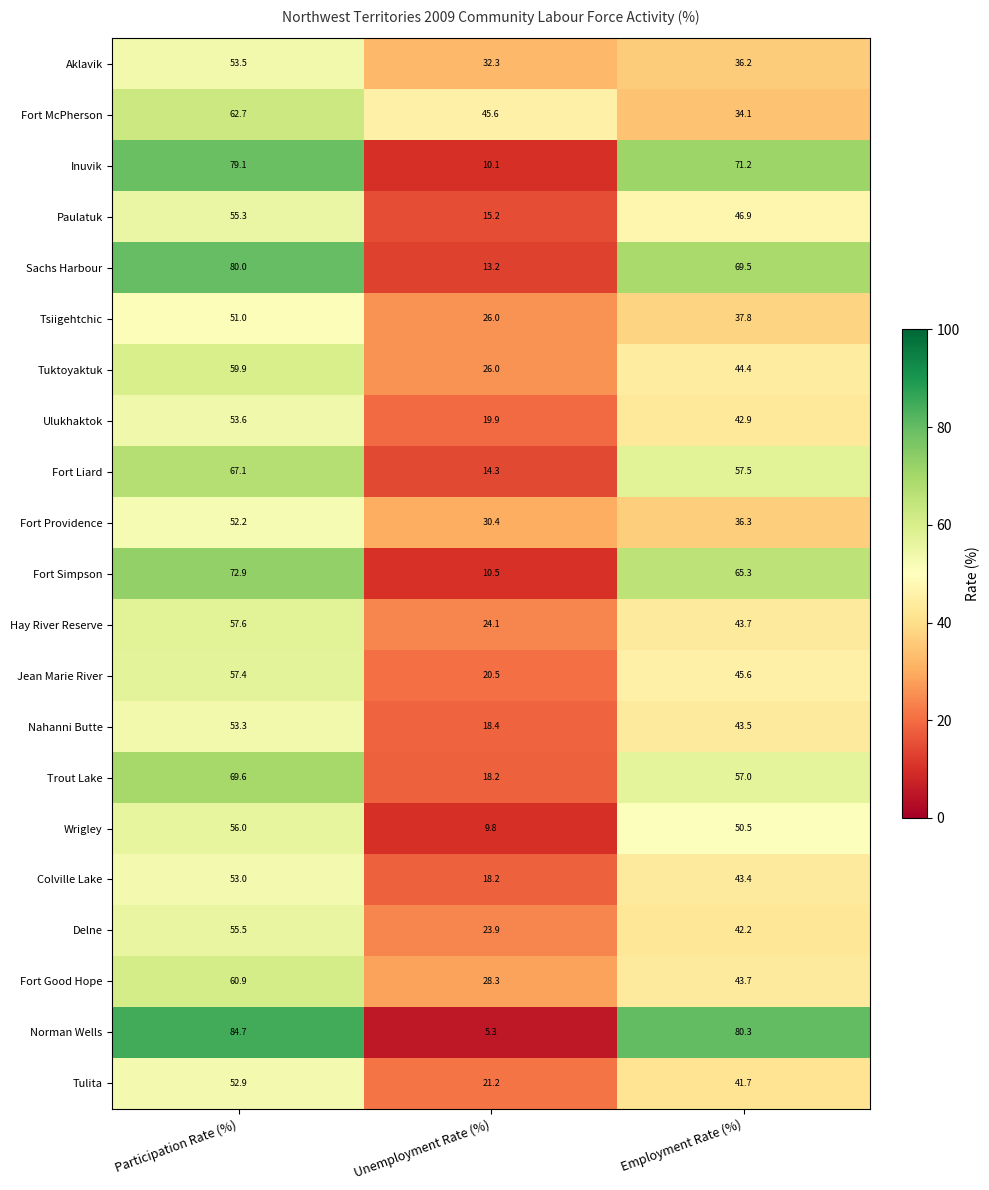

Rank the series at Participation Rate (%) from highest to lowest value.

Norman Wells, Sachs Harbour, Inuvik, Fort Simpson, Trout Lake, Fort Liard, Fort McPherson, Fort Good Hope, Tuktoyaktuk, Hay River Reserve, Jean Marie River, Wrigley, Delne, Paulatuk, Ulukhaktok, Aklavik, Nahanni Butte, Colville Lake, Tulita, Fort Providence, Tsiigehtchic